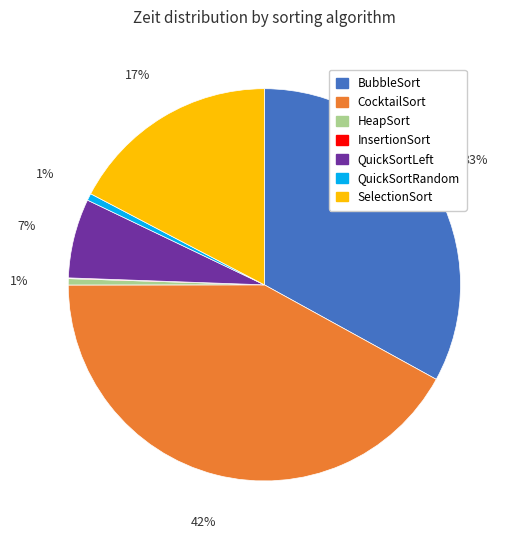

Is the sum of QuickSortLeft and SelectionSort greater than half?

No